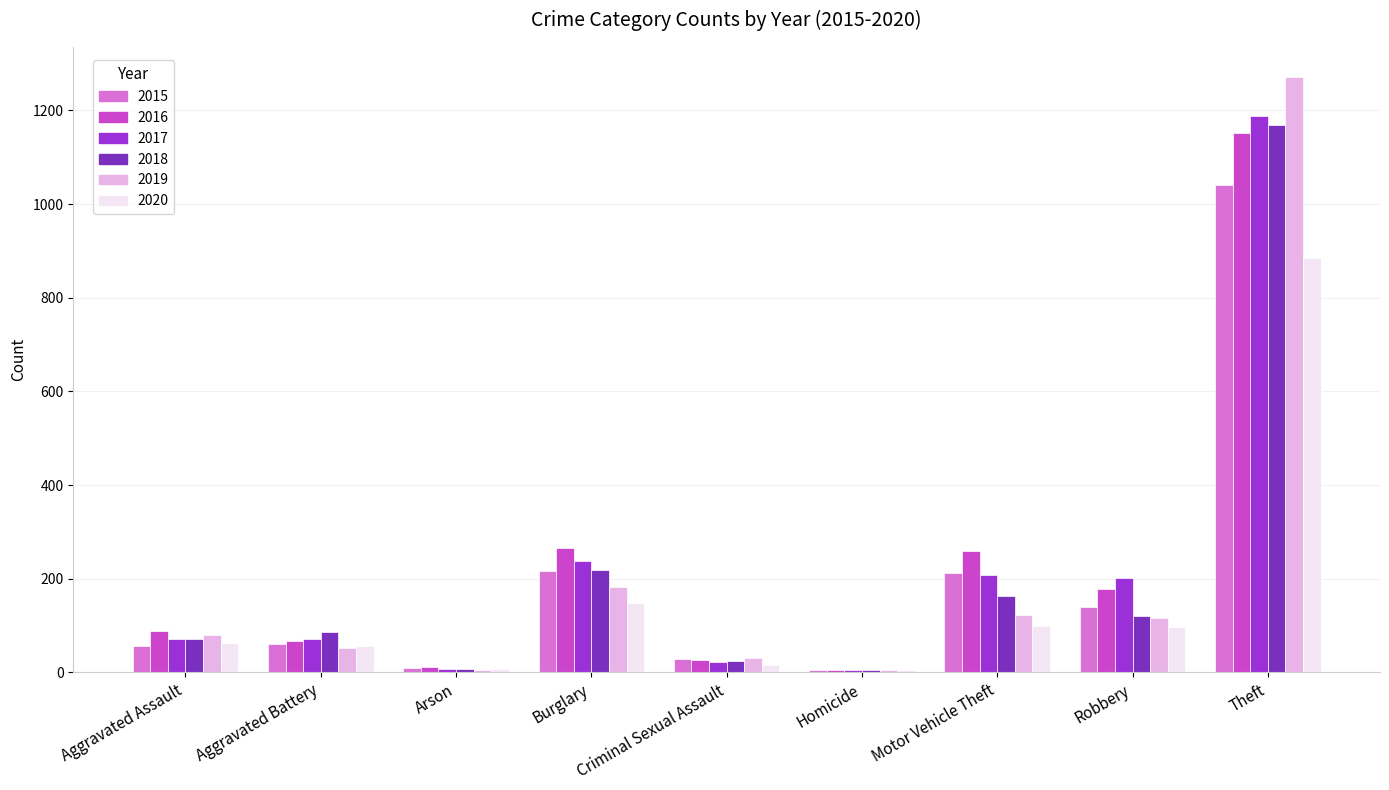

What is the sum of the 2019 values at Theft and Aggravated Assault?

1352